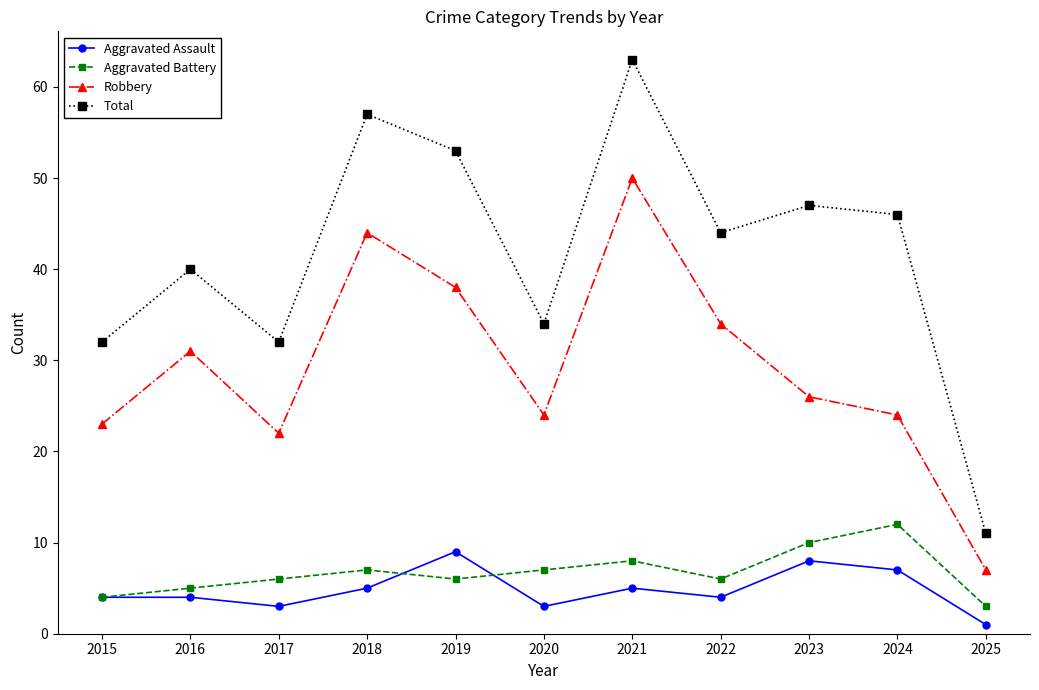

True or false: Robbery has more than 2 points higher than both neighbors.

True